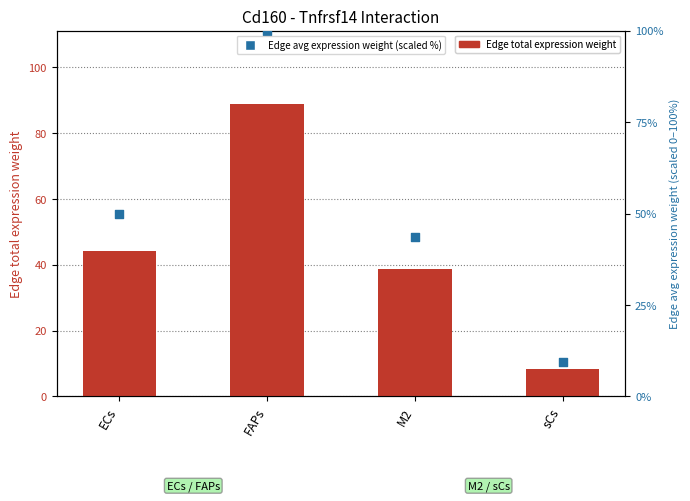

What are all the series names shown in the legend?

Edge total expression weight, Edge avg expression weight (scaled %)